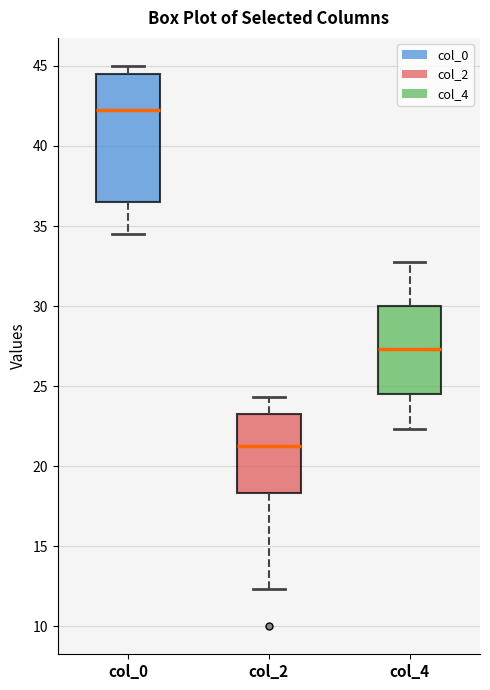

Reading left to right, read every box against the y-axis: the position of its median line, the range the box covers, and the ends of its whiskers. The values are not printed on the chart, so give them approximately, as read against the axis.

col_0: median 42.5, box 36.5 to 44.5, whiskers 34.5 to 45.0
col_2: median 21.5, box 18.5 to 23.5, whiskers 12.5 to 24.5
col_4: median 27.5, box 24.5 to 30.0, whiskers 22.5 to 33.0